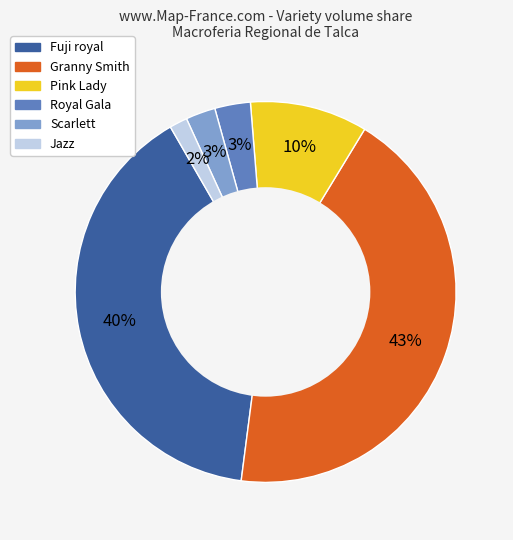

Between Royal Gala and Granny Smith, which is larger?

Granny Smith